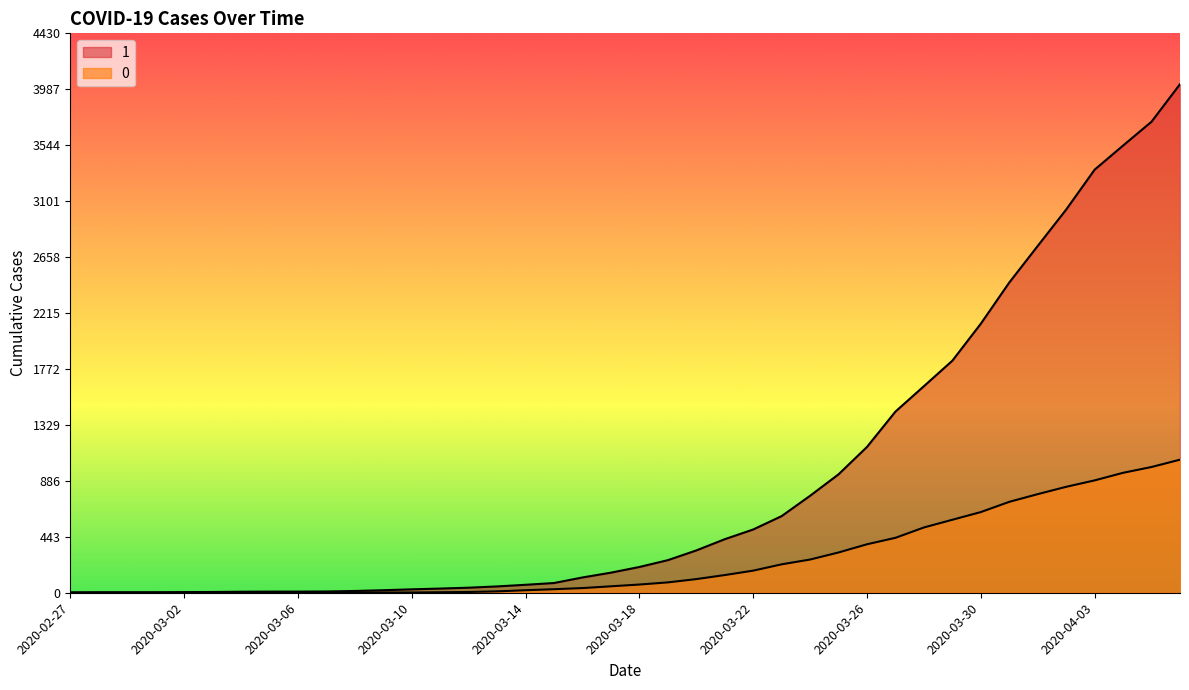

Rank the series by their maximum value, from lowest to highest.

0, 1